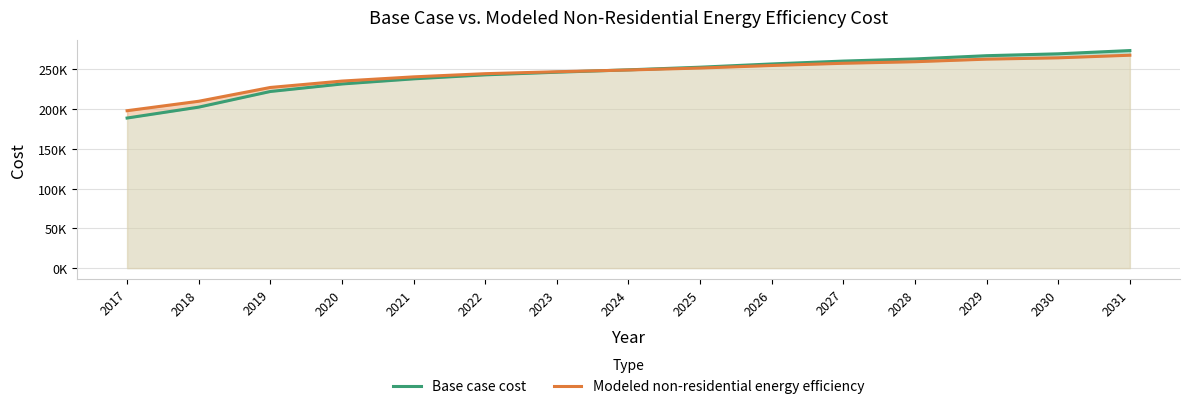

Which series has the largest total across all categories?

Modeled non-residential energy efficiency